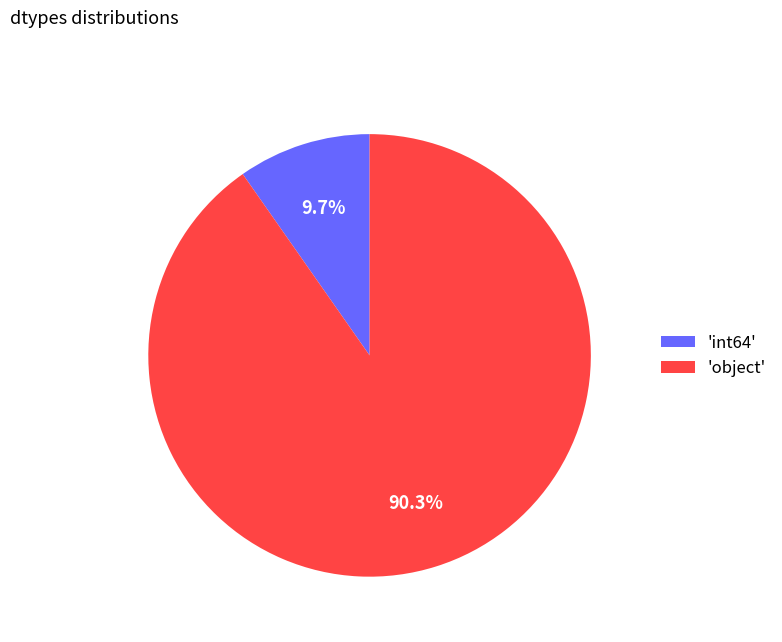

Does 'object' represent more than half of the total?

Yes